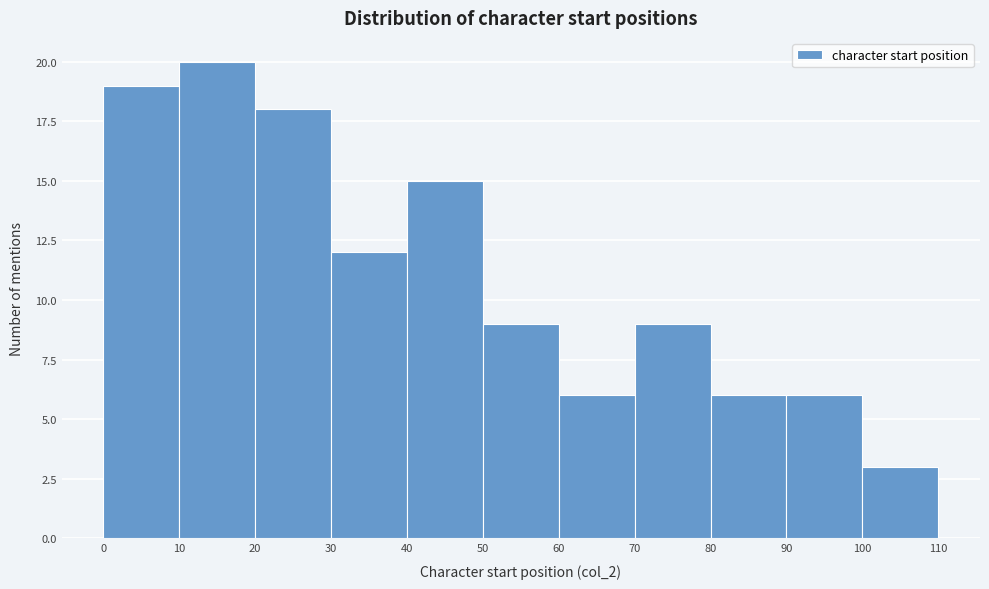

How tall is the bar that spans 0 to 10 on the x-axis? The values are not printed on the chart, so give them approximately, as read against the axis.

19